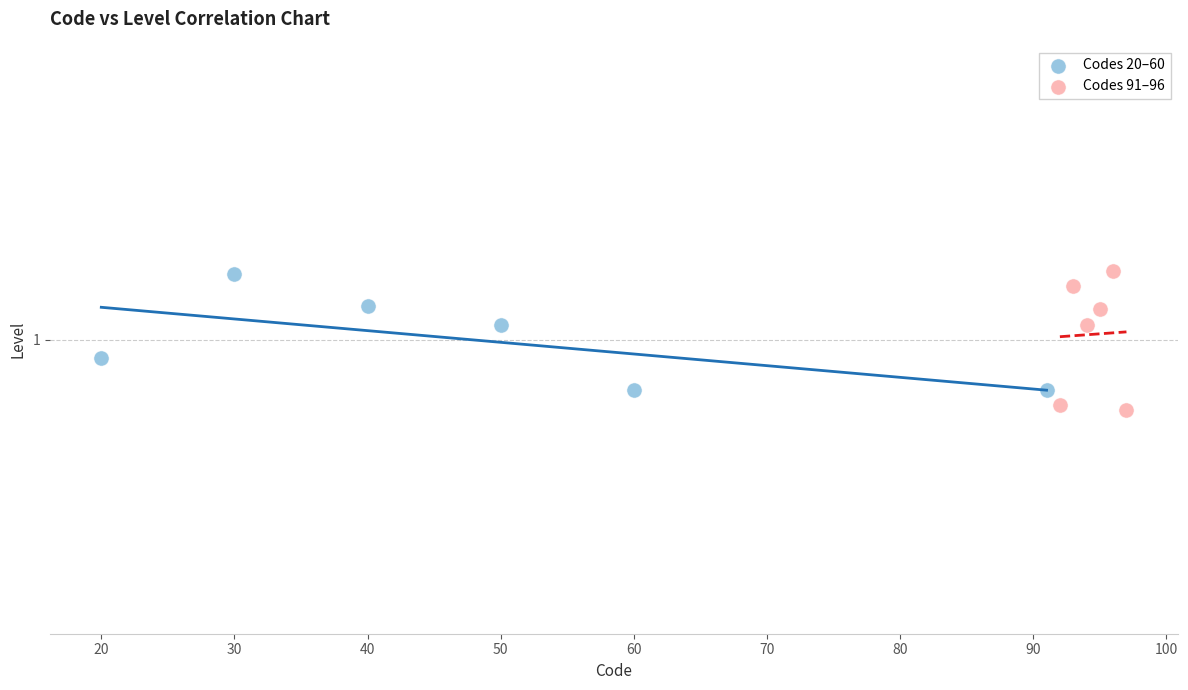

What are all the series names shown in the legend?

Codes 20–60, Codes 91–96